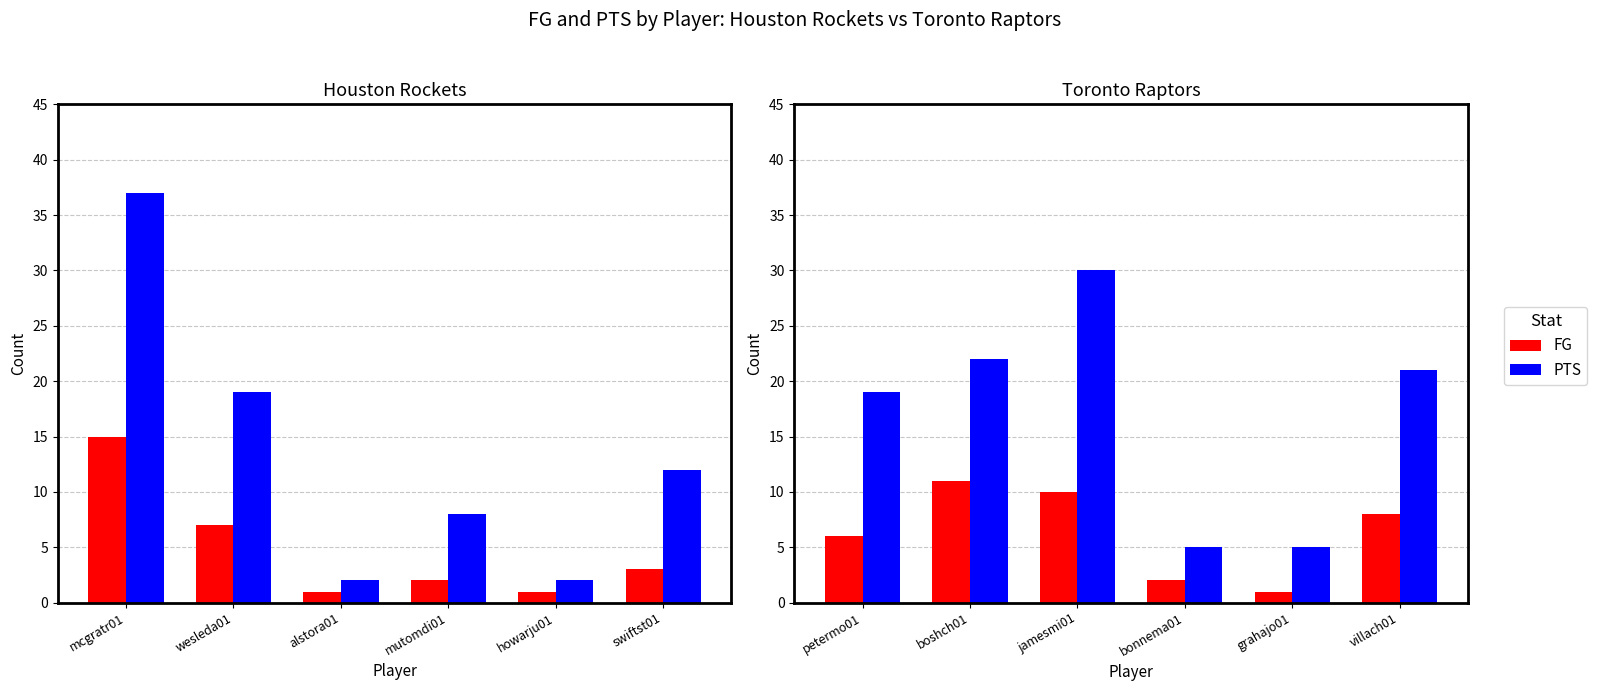

Rank the series by their average value, from lowest to highest.

FG, PTS